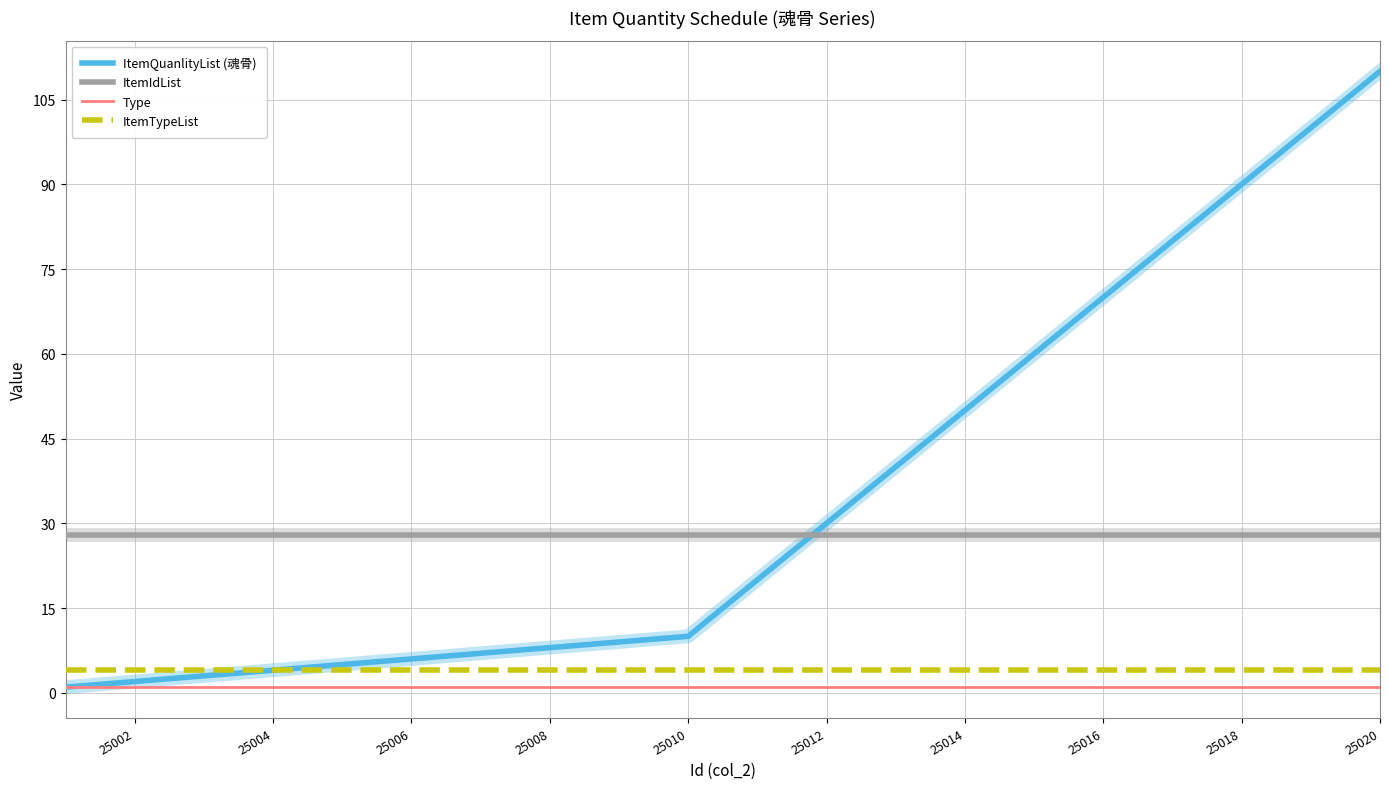

Which series has the largest total across all categories?

ItemQuanlityList (魂骨)